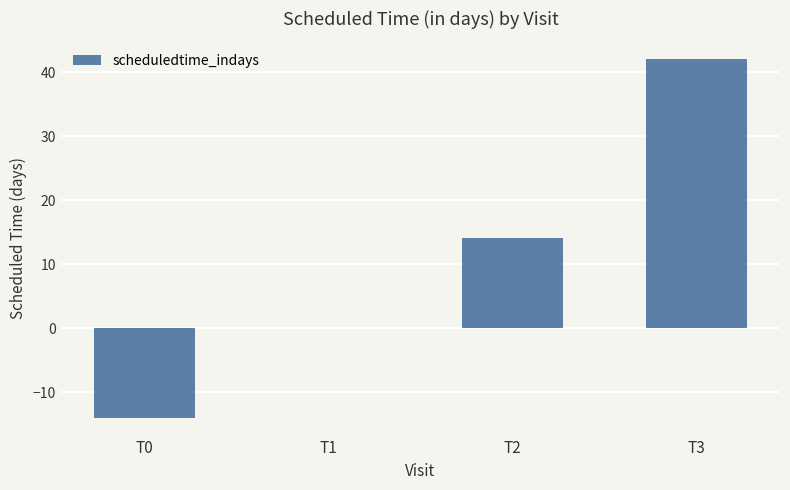

Which label corresponds to the largest value in the chart?

T3